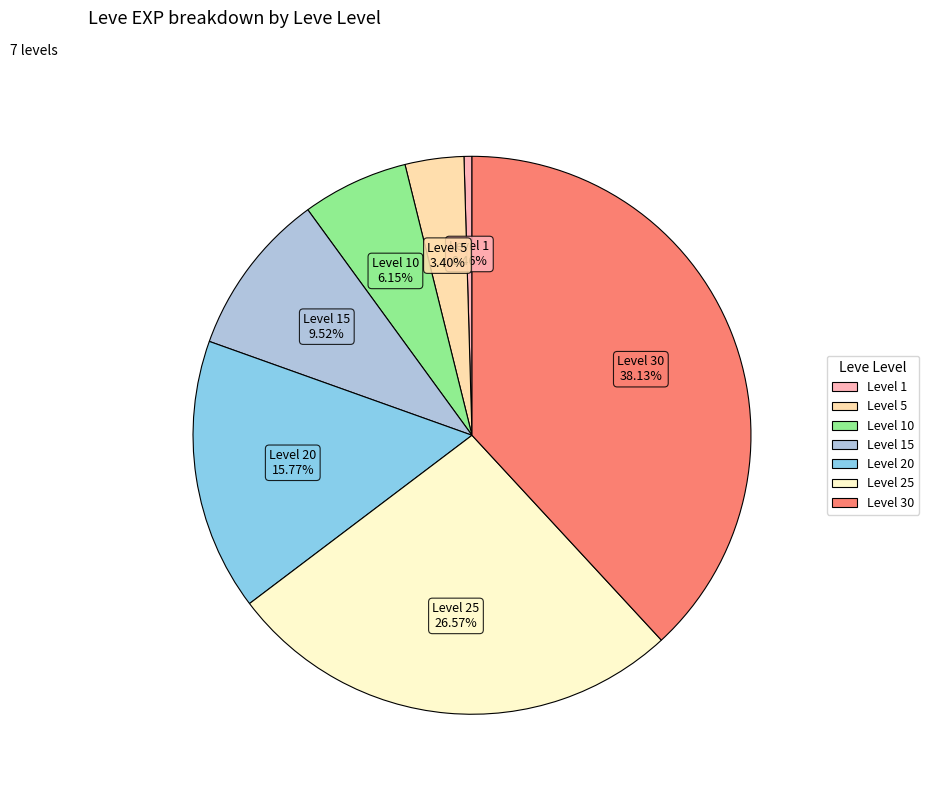

Is there any slice that represents more than half of the pie?

No